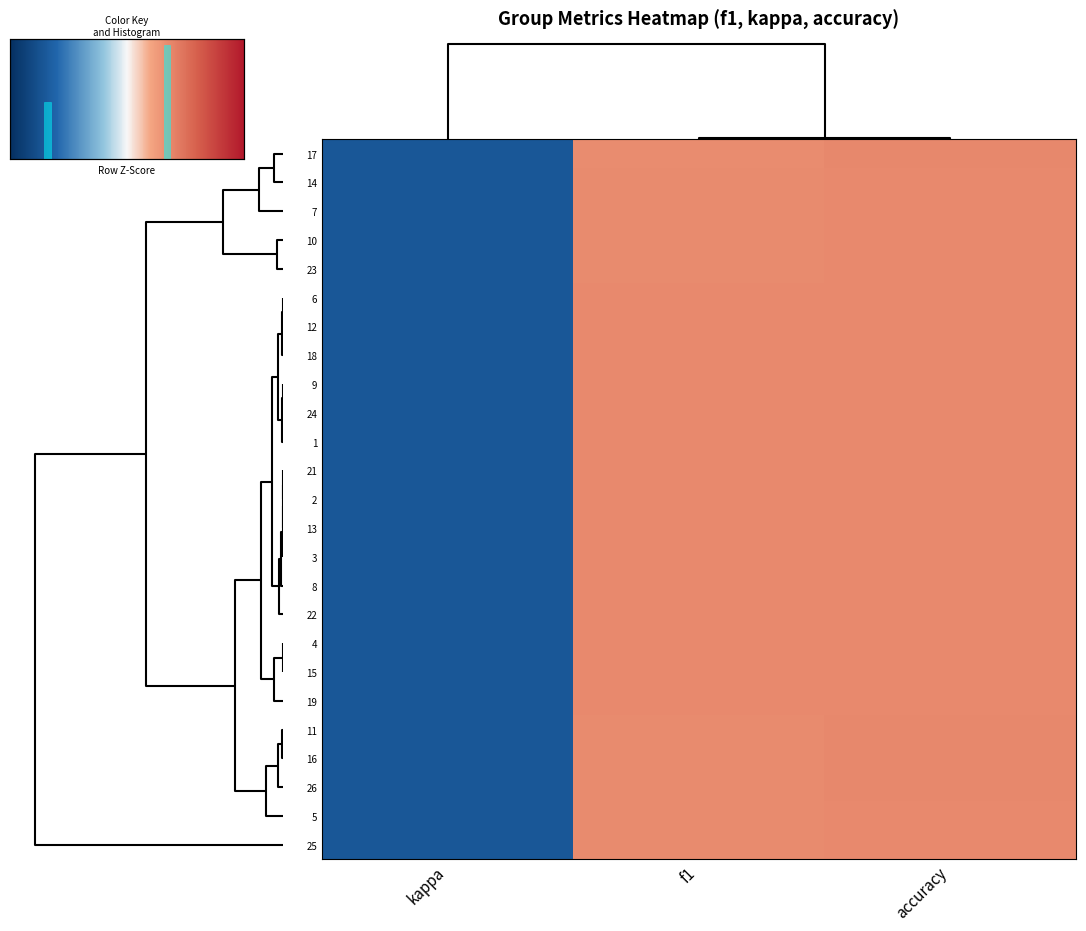

Which series has the largest total across all categories?

24